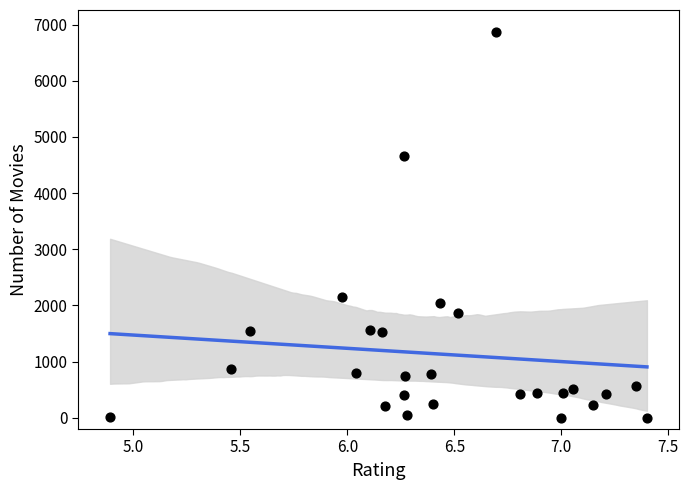

Count the number of points in this scatter plot.

26